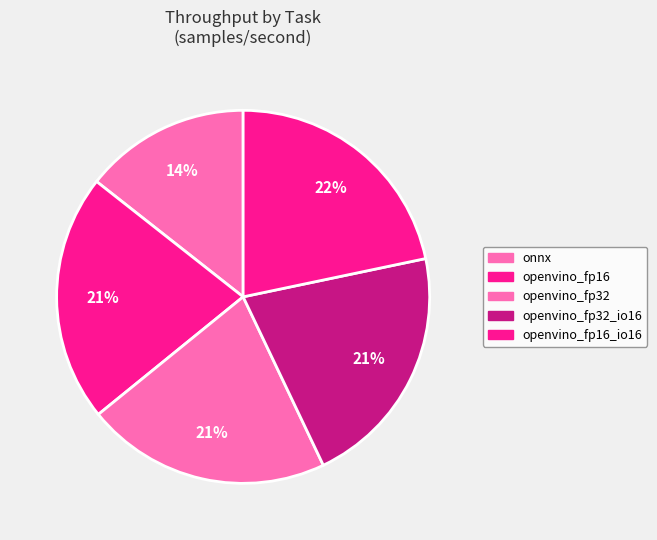

Count the number of slices in the pie.

5